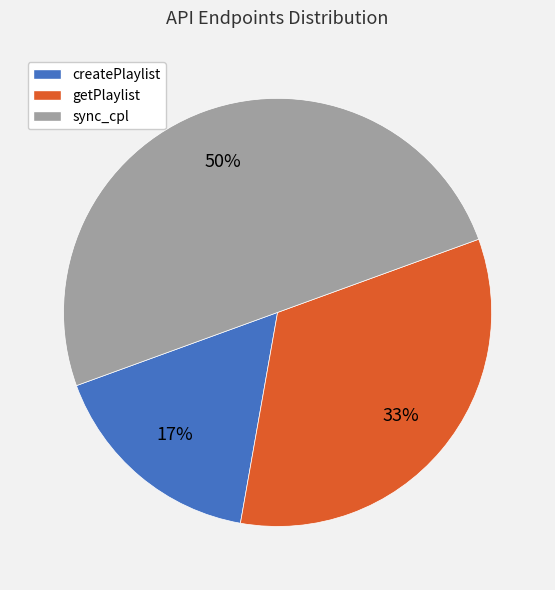

Count the number of slices in the pie.

3